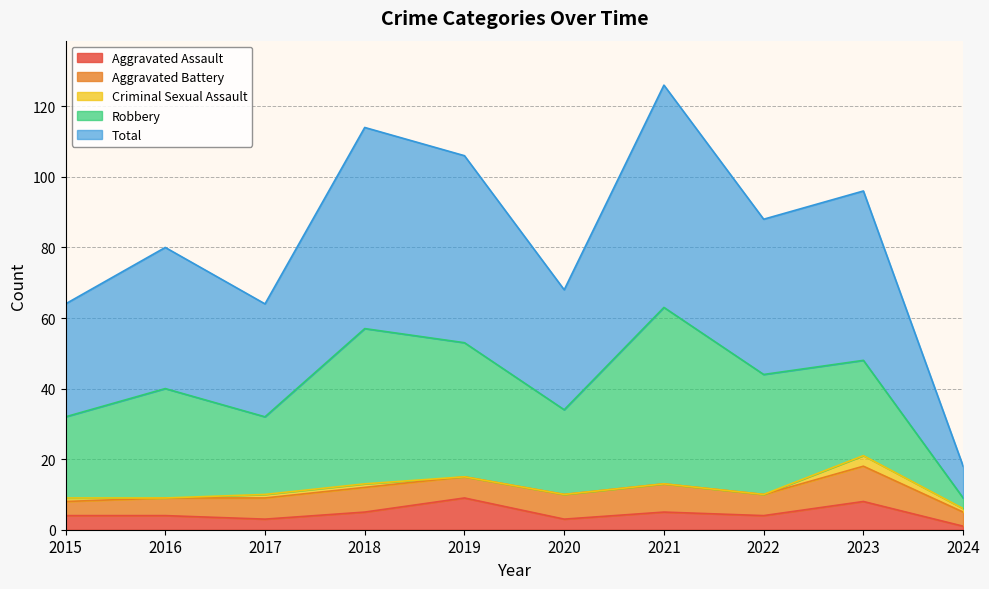

What are all the series names shown in the legend?

Aggravated Assault, Aggravated Battery, Criminal Sexual Assault, Robbery, Total